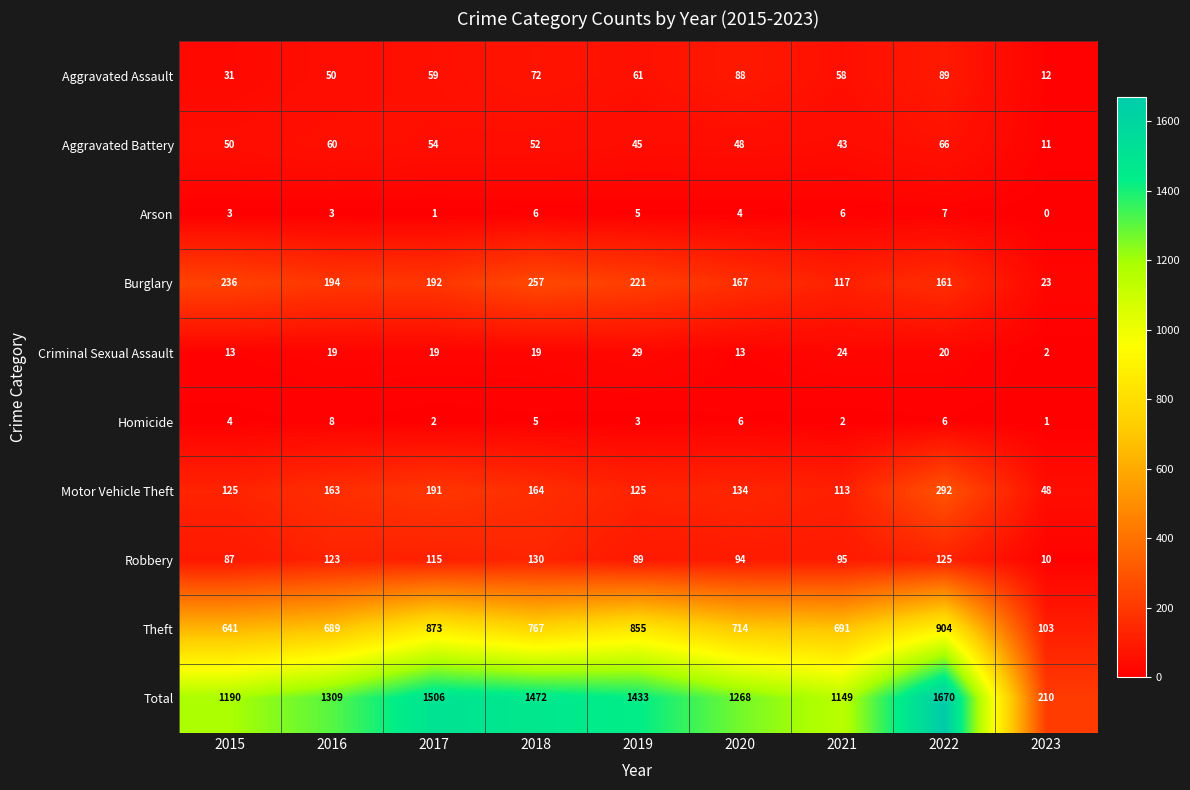

Which category has the highest value across all series?

2022